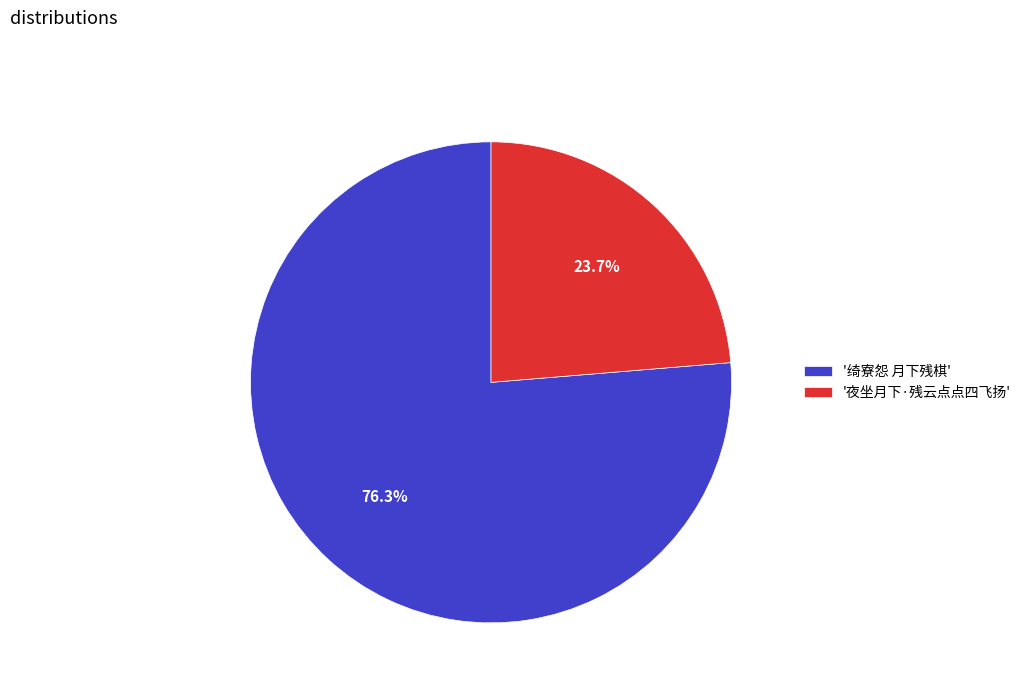

Which category has the smallest portion of the pie?

'夜坐月下·残云点点四飞扬'